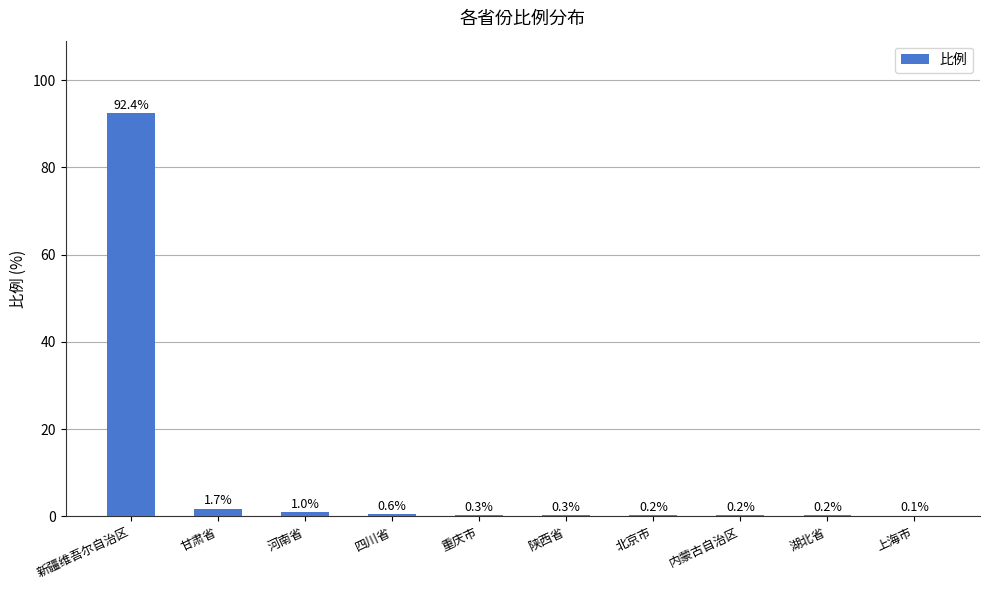

Reading right to left, what are all the values shown in this chart?

0.1	0.2	0.2	0.2	0.3	0.3	0.6	1.0	1.7	92.4